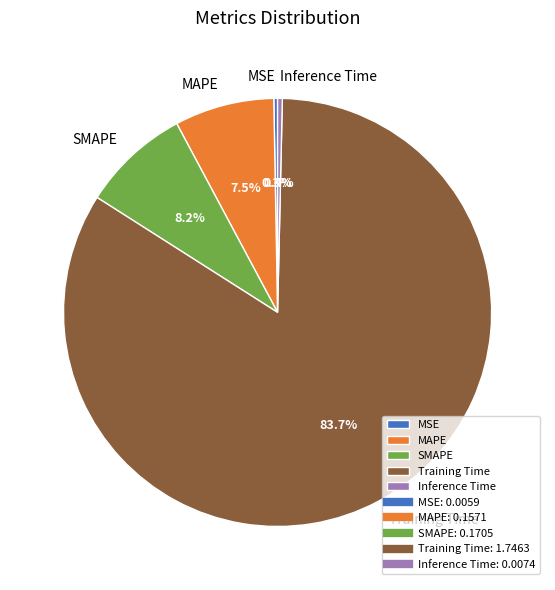

Which has a higher value, Training Time or MAPE?

Training Time